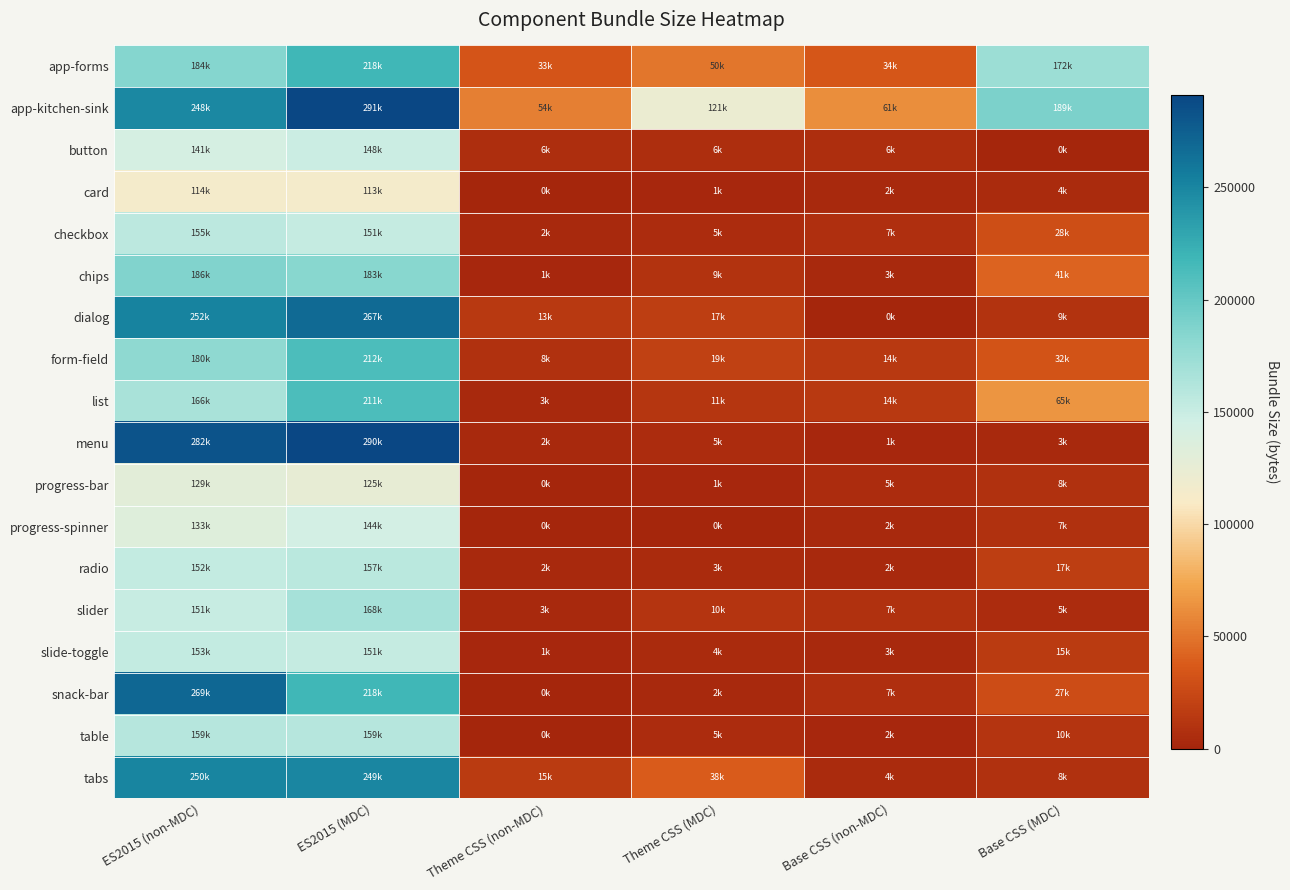

How many series are shown in this chart?

18